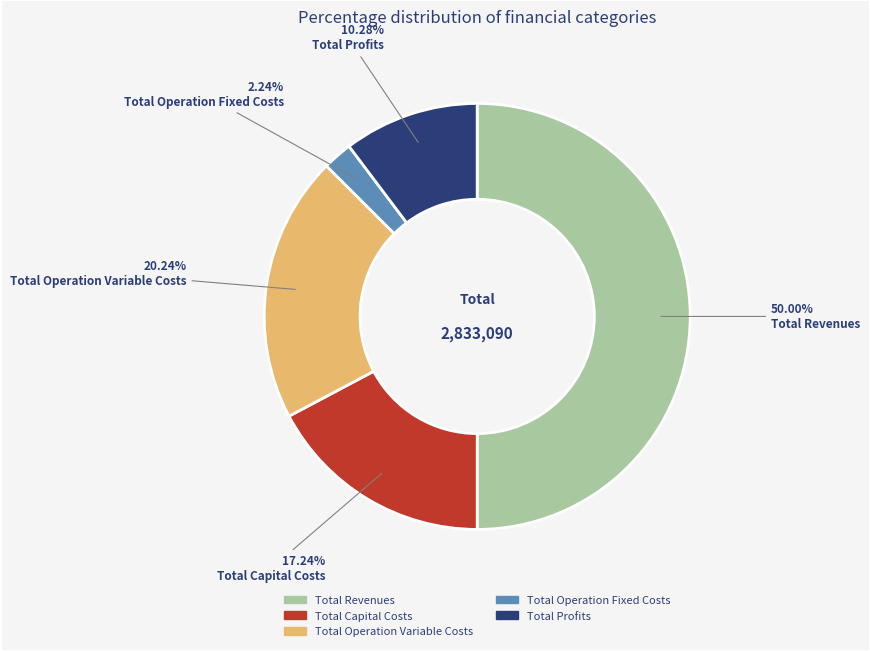

How many slices are in this pie chart?

5